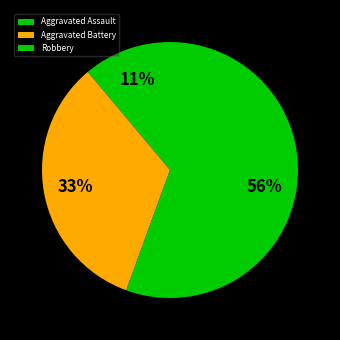

How many segments does this pie chart have?

3